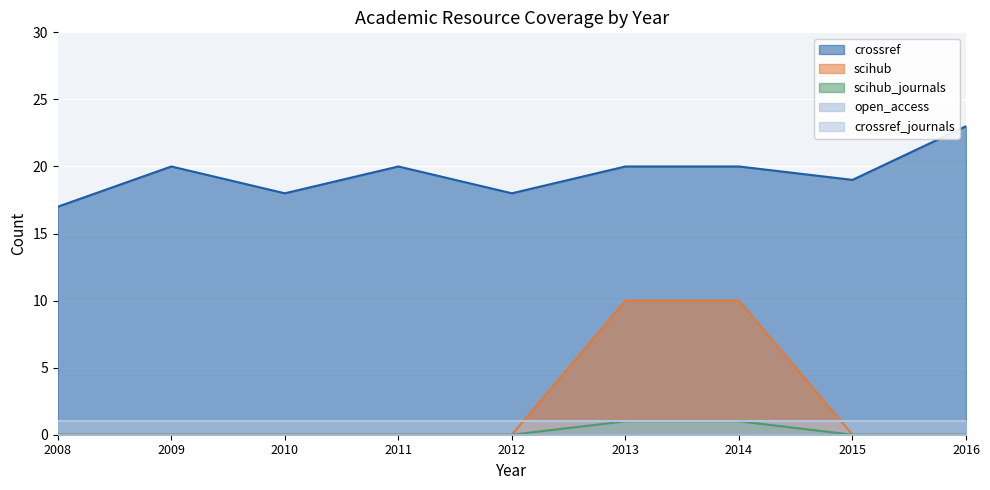

What is the average value of the crossref series?

19